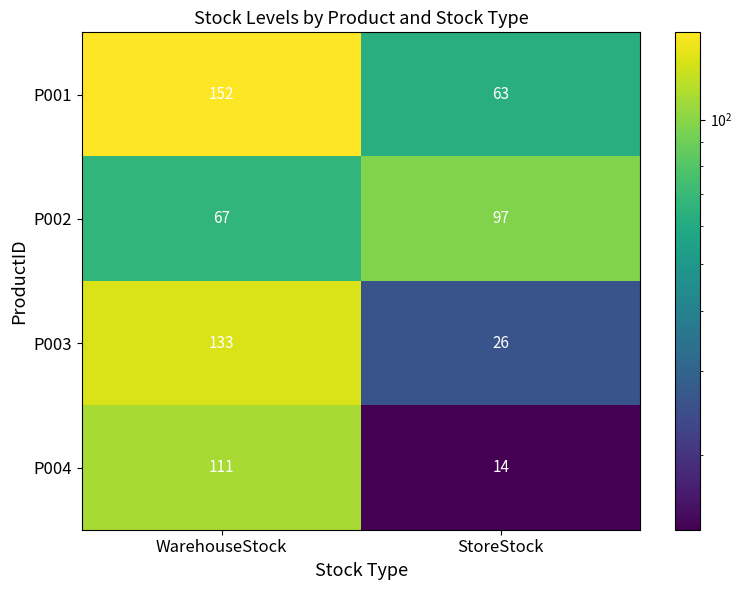

How many data points in P002 are less than 97?

1